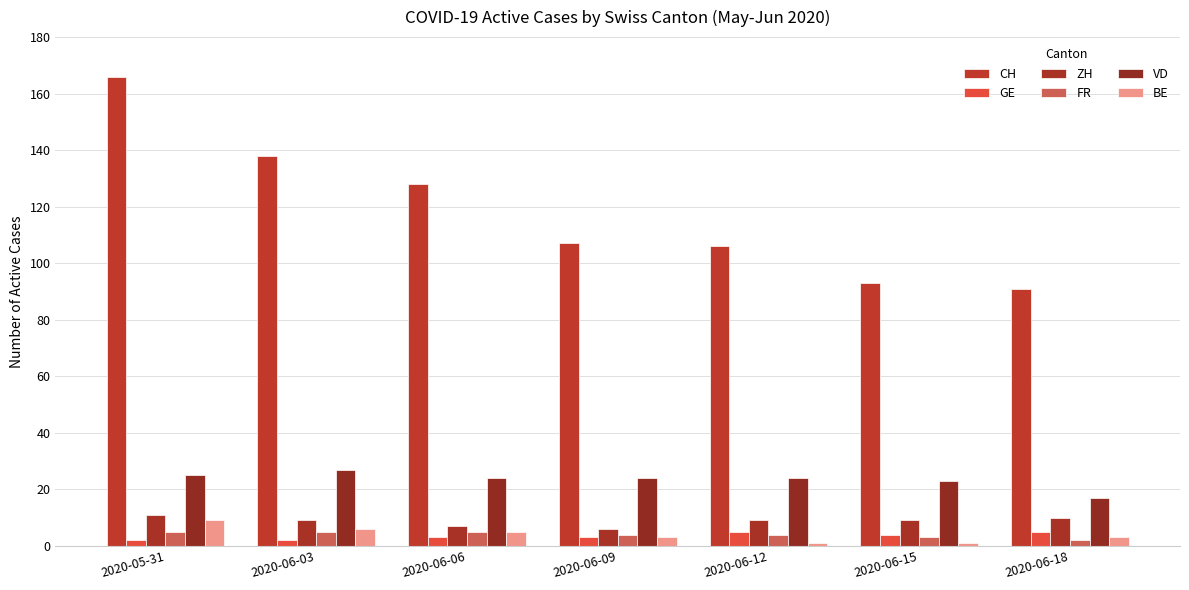

Is the value of VD at 2020-06-15 greater than the value of BE at 2020-06-06?

Yes